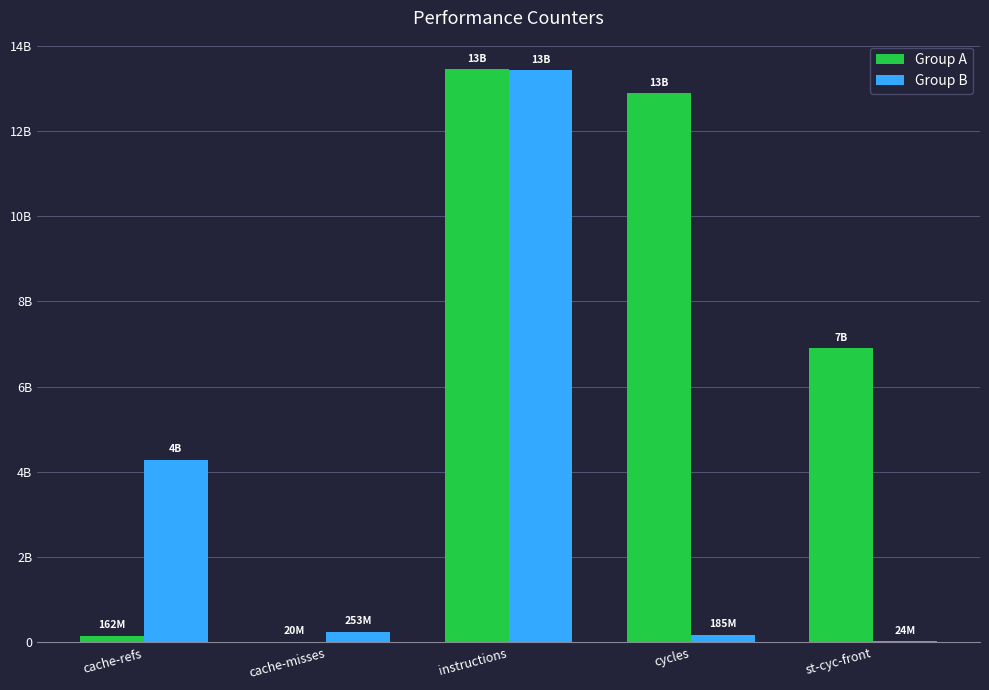

What is the smallest value displayed?

20341622